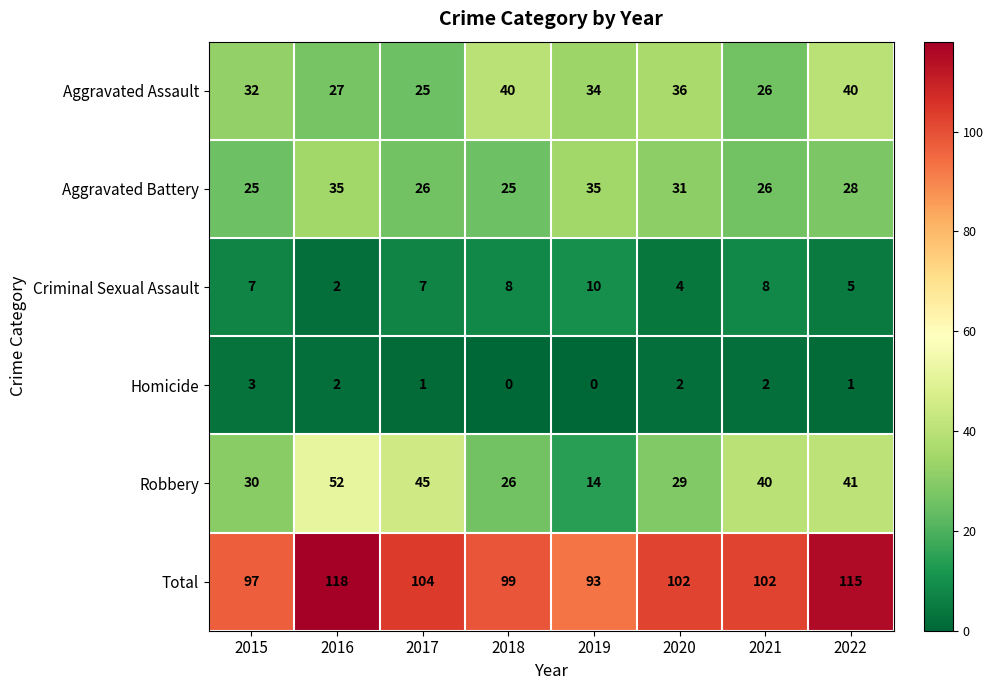

At which label does Total reach its minimum?

2019